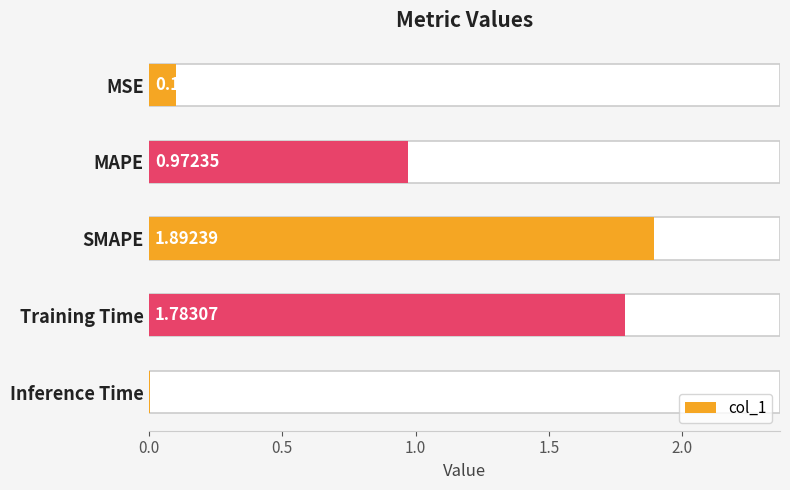

The chart shows a value of 0.1 at MSE. True or false?

True